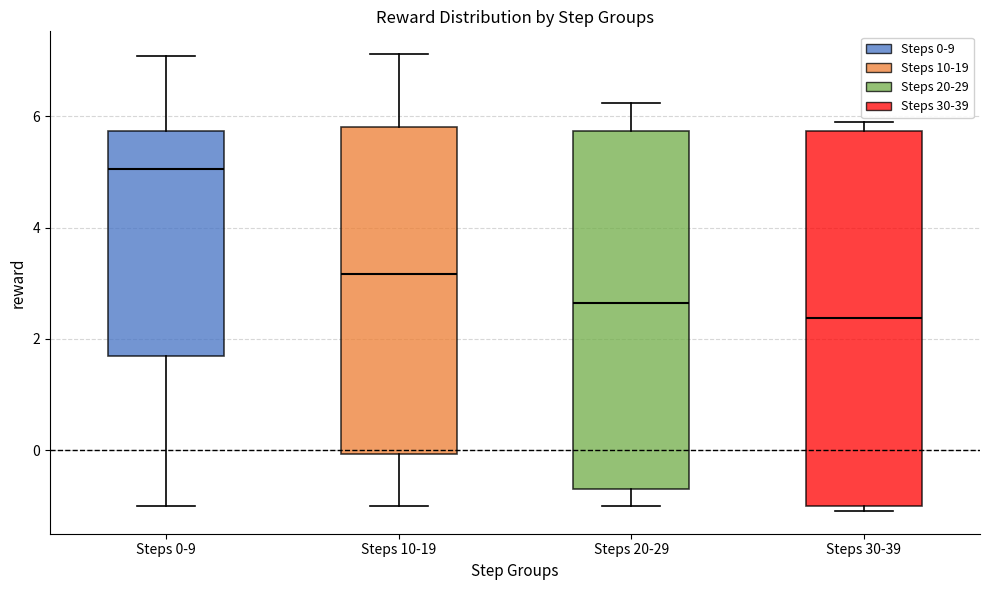

Where does the upper whisker of the box for Steps 20-29 end on the y-axis? The values are not printed on the chart, so give them approximately, as read against the axis.

6.2